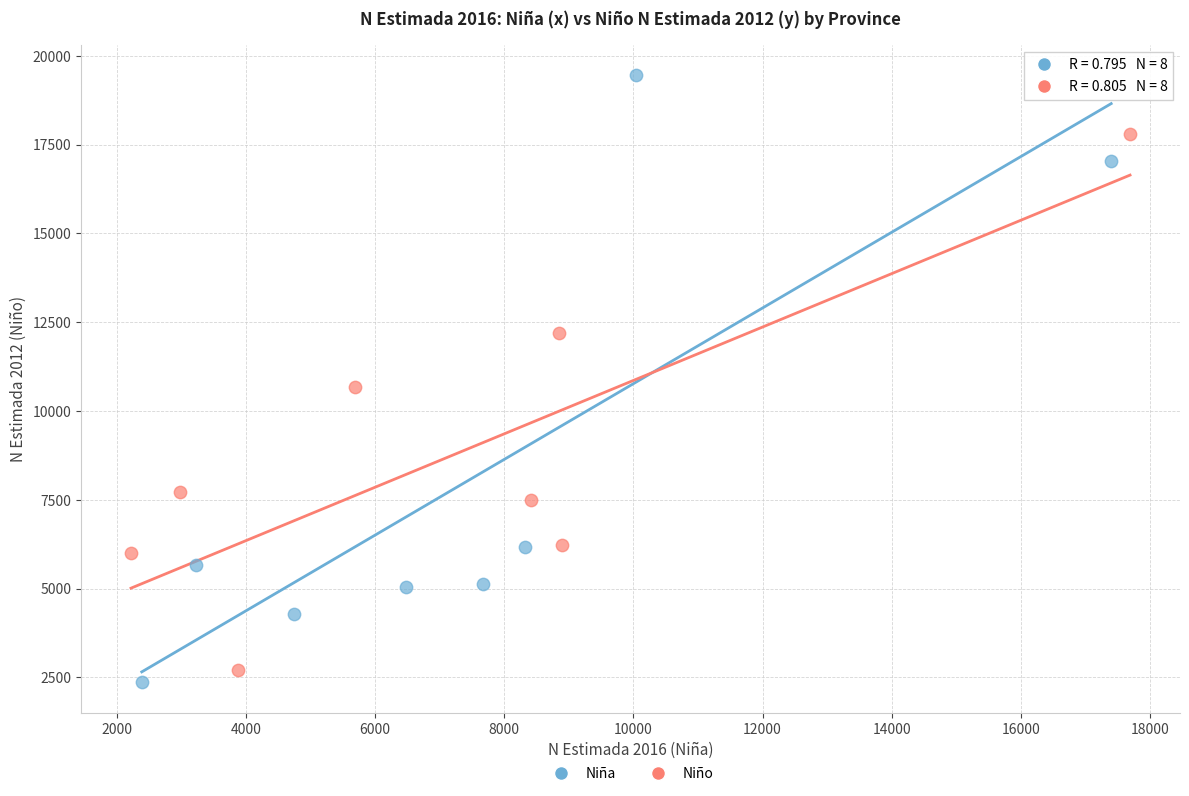

Which series contains the highest Y value?

Niña